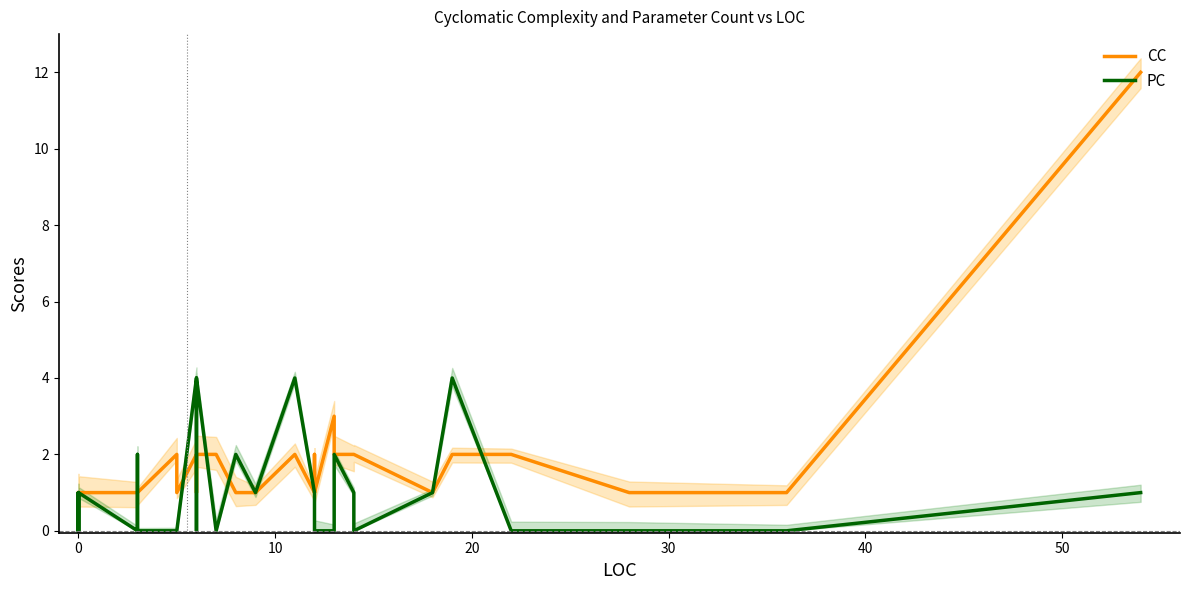

What is the label of the 10th point from the left?

9